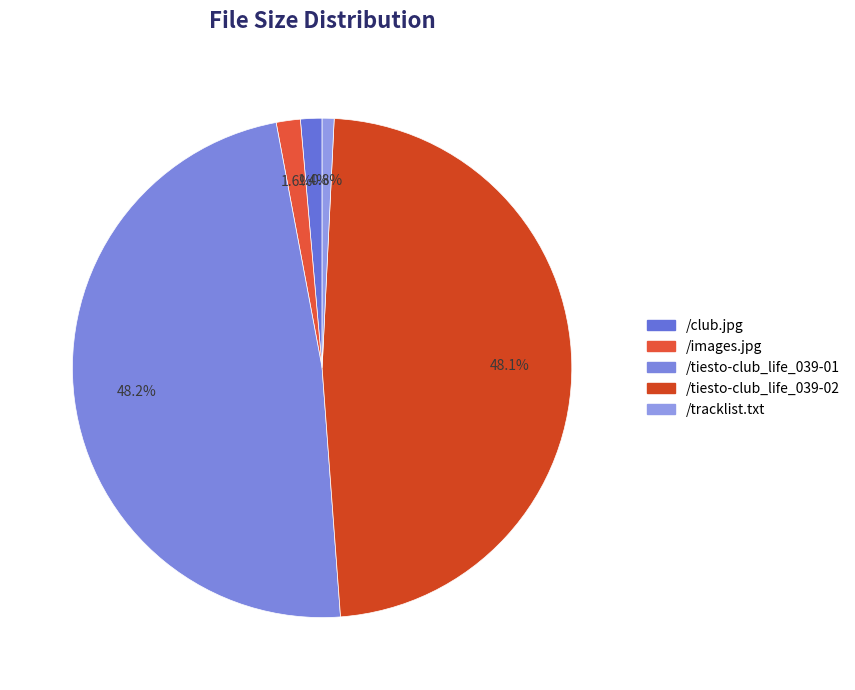

Is it true that /club.jpg is 9% of the pie?

False